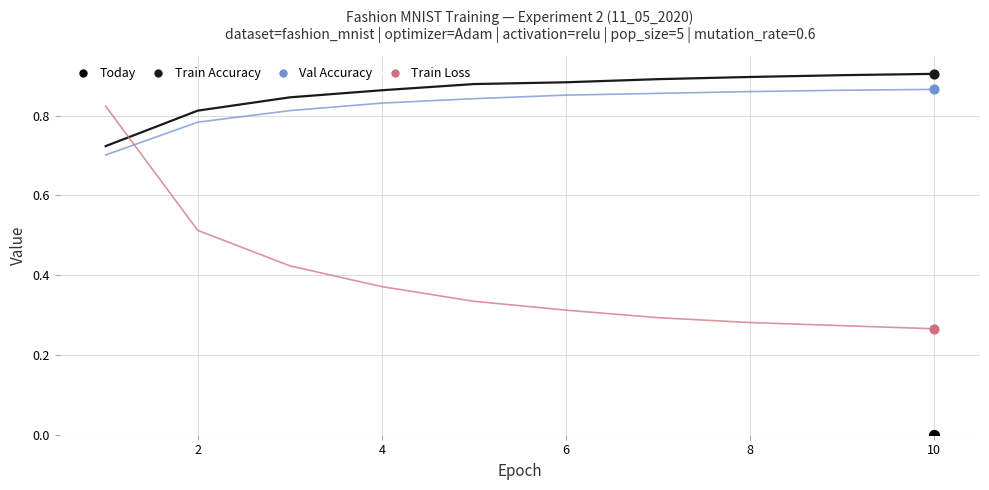

What are all the series names shown in the legend?

Train Accuracy, Val Accuracy, Train Loss